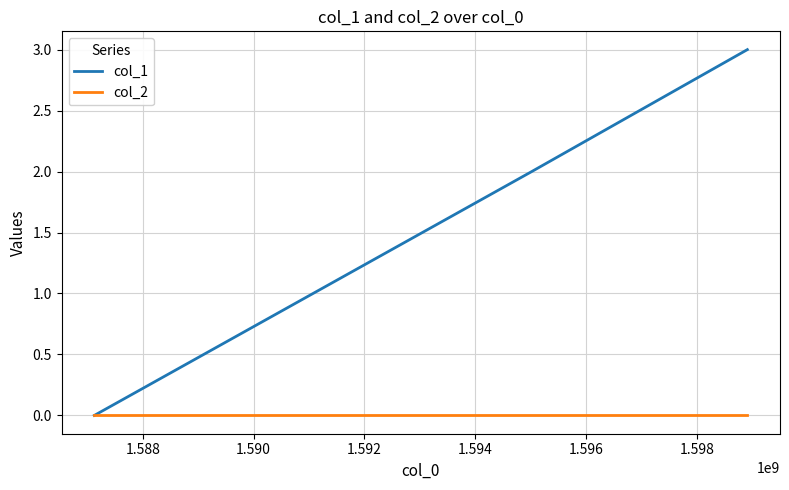

Which series has the largest total across all categories?

col_1